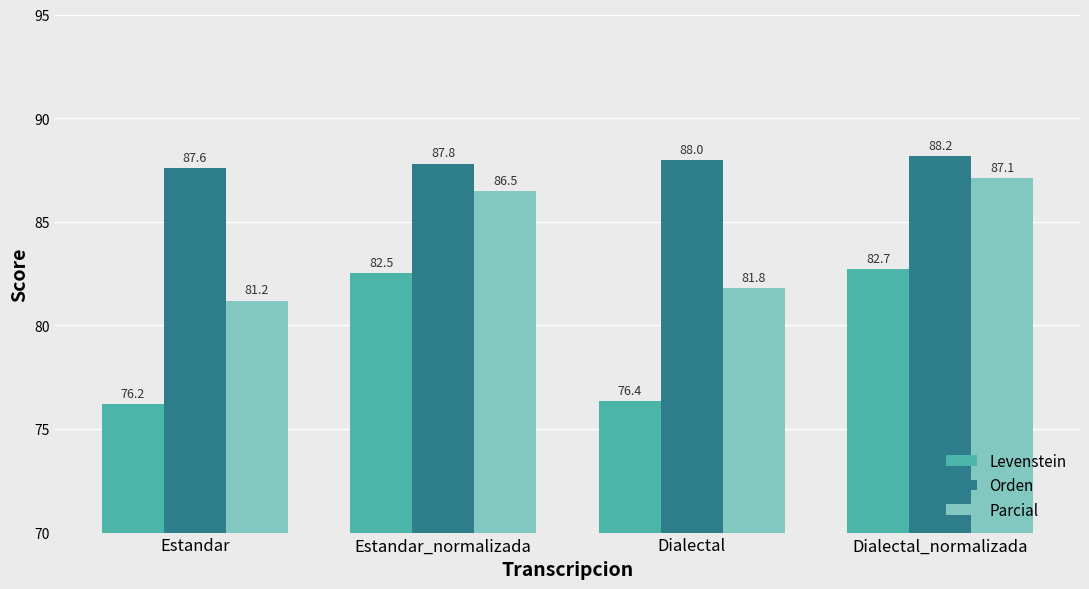

Rank the series by their maximum value, from lowest to highest.

Levenstein, Parcial, Orden